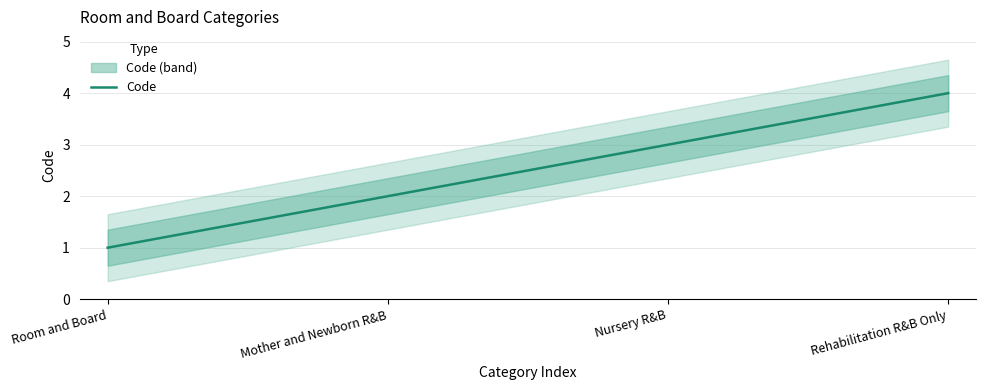

The chart shows a value of 2 at Mother and Newborn R&B. True or false?

True